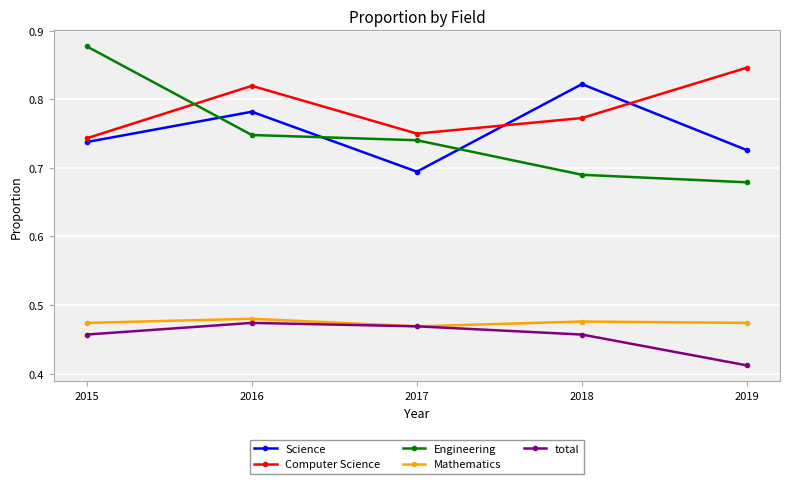

At which category does Computer Science reach its first local peak?

2016